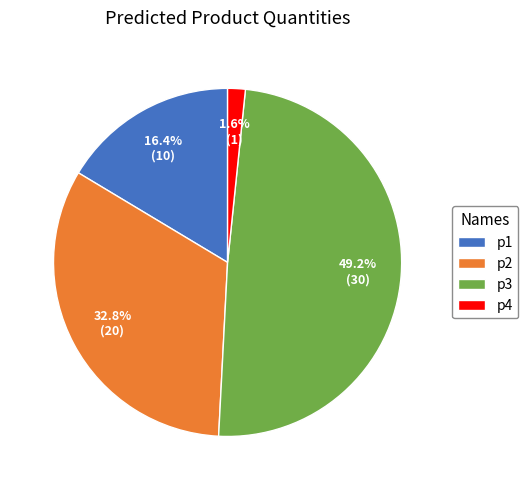

What portion of the pie excludes p2?

67.2%